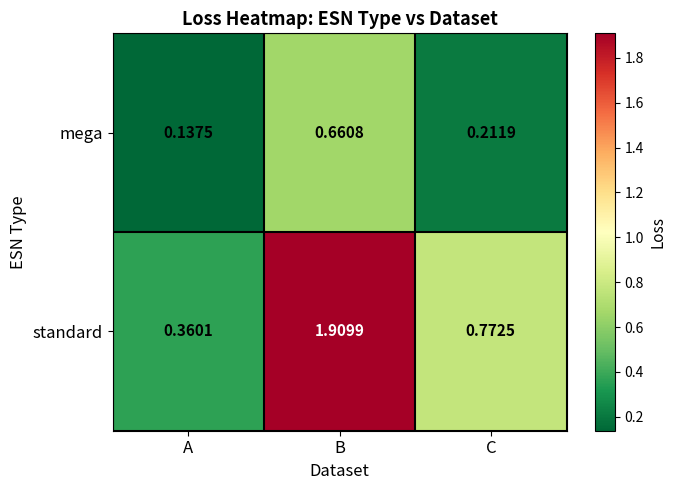

What is the total value across all series at B?

2.6